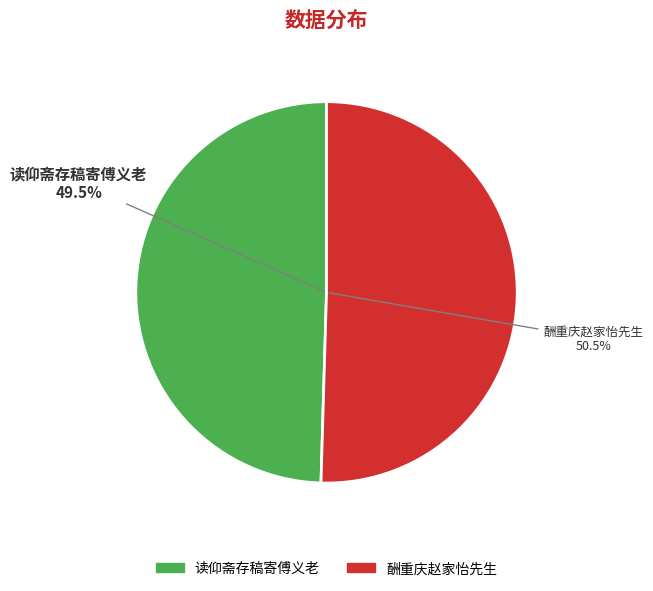

The 读仰斋存稿寄傅义老 slice represents 50% of the pie. True or false?

True